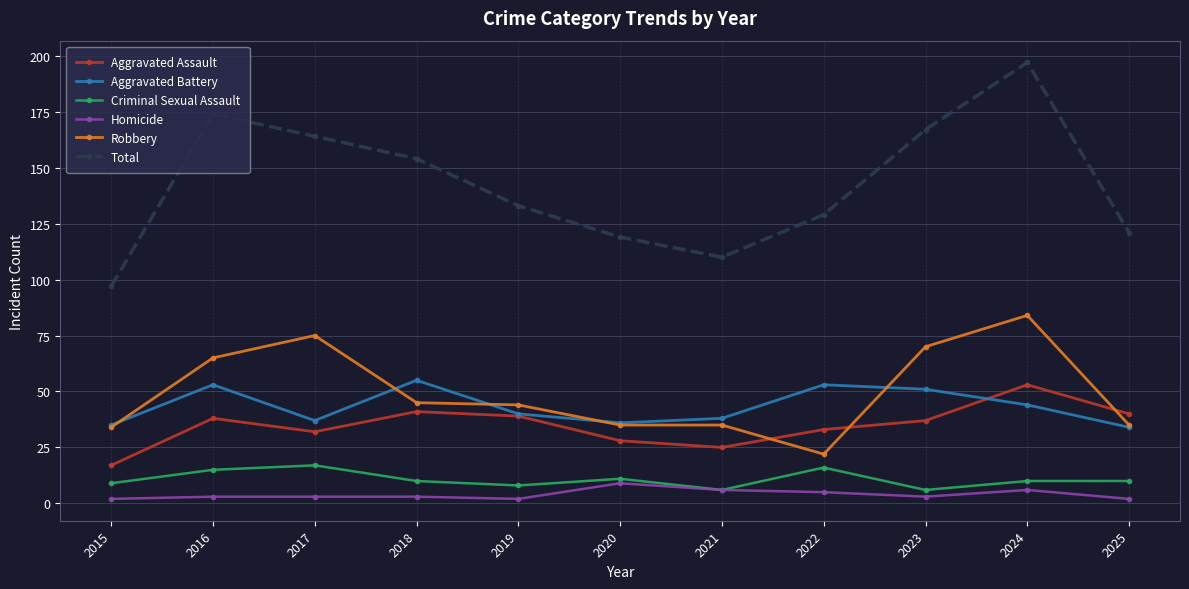

Which series has the largest total across all categories?

Total